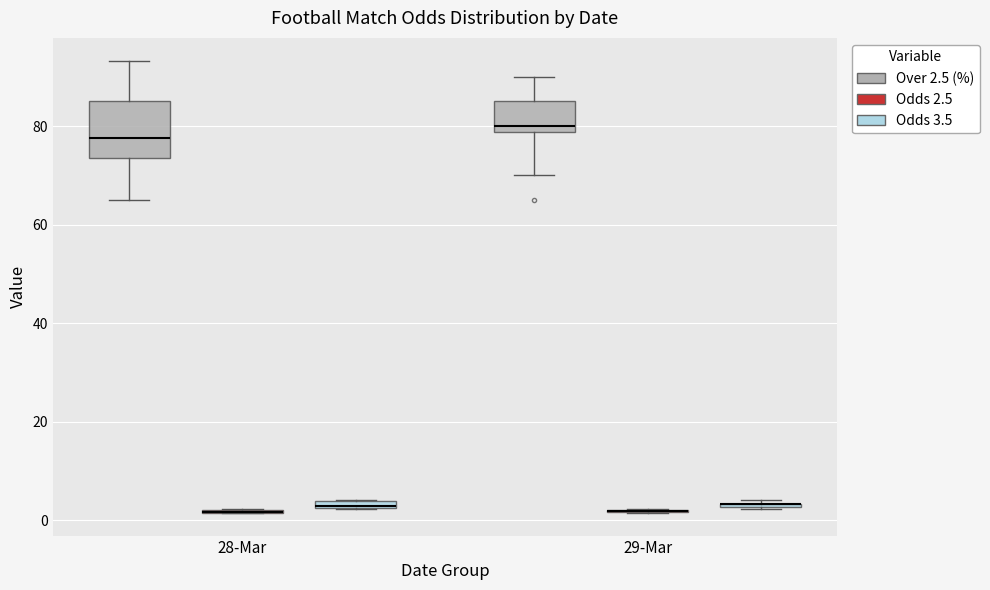

Comparing the boxes themselves (not the whiskers), which one is the tallest?

28-Mar (Over 2.5 (%))